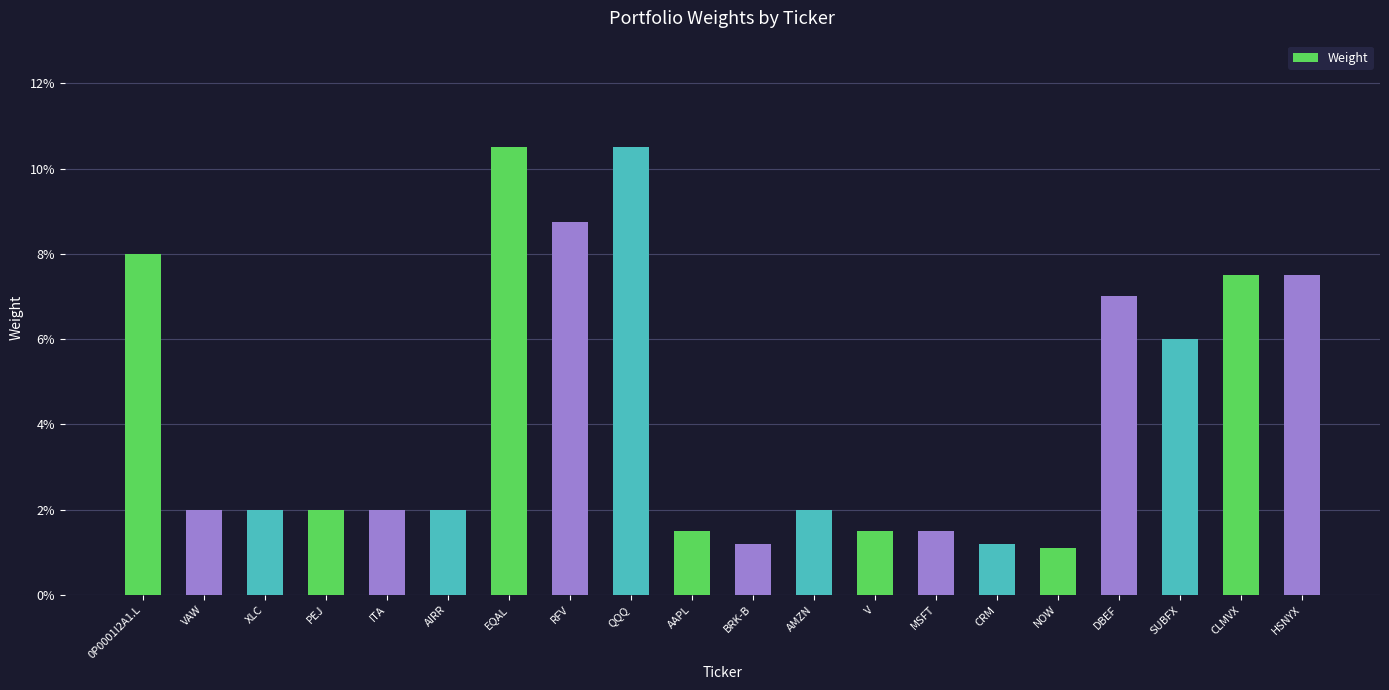

Rank the categories by value from highest to lowest.

EQAL, QQQ, RFV, 0P0001I2A1.L, CLMVX, HSNYX, DBEF, SUBFX, VAW, XLC, PEJ, ITA, AIRR, AMZN, AAPL, V, MSFT, BRK-B, CRM, NOW